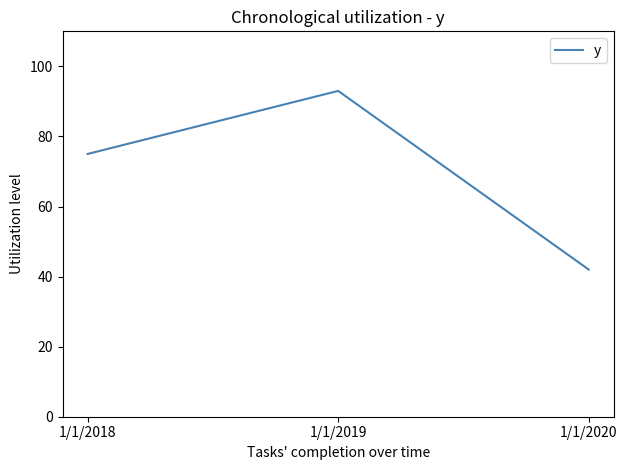

Rank the categories by value from highest to lowest.

1/1/2019, 1/1/2018, 1/1/2020